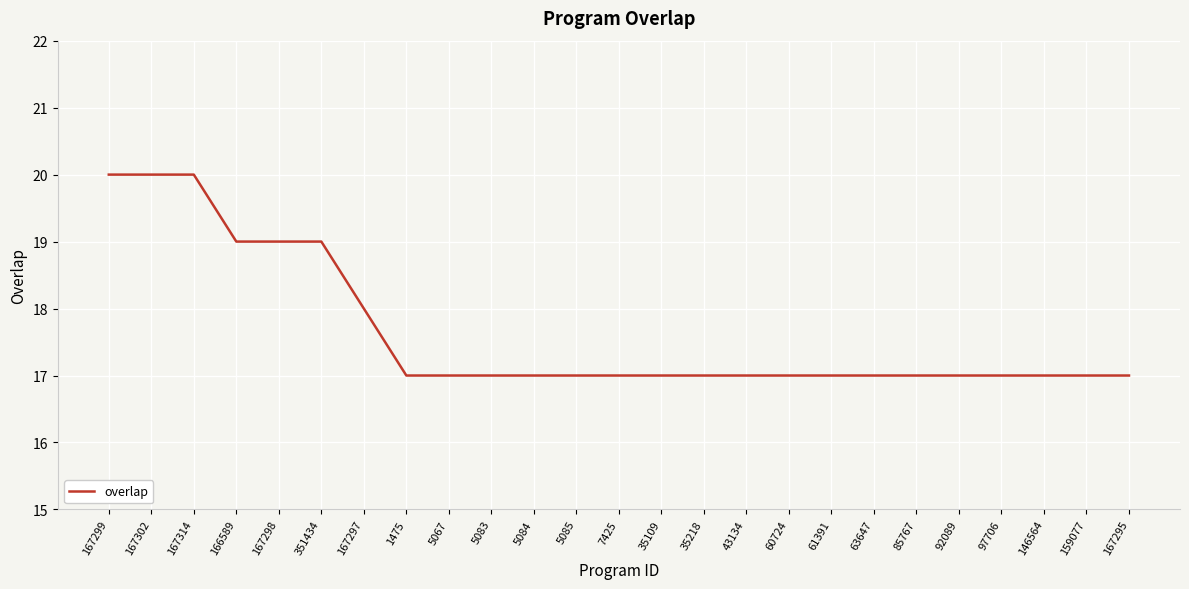

What is the change in value from 167314 to 167295?

-3